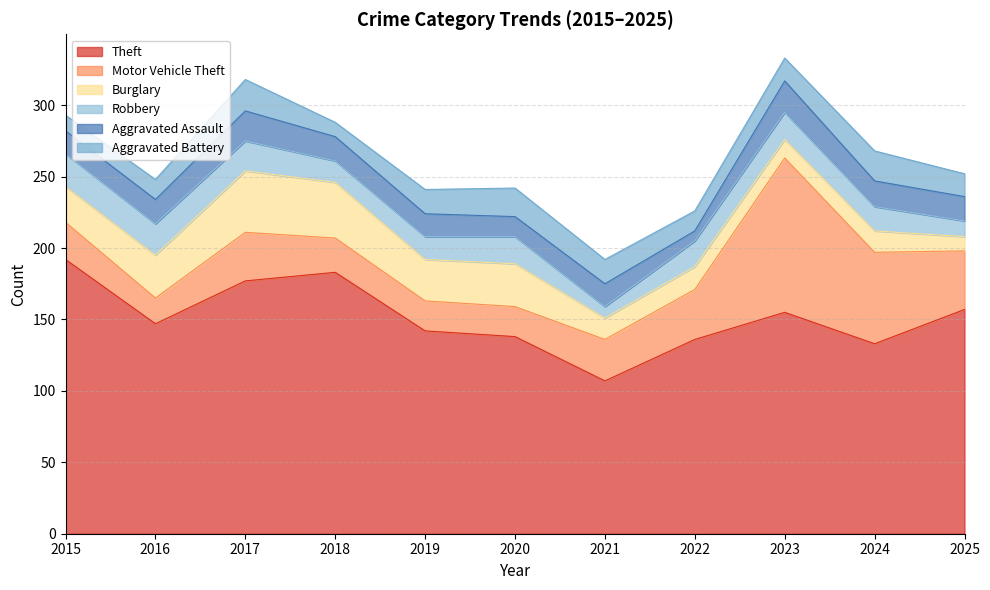

List the labels in order of Motor Vehicle Theft value, smallest first.

2016, 2019, 2020, 2018, 2015, 2021, 2017, 2022, 2025, 2024, 2023